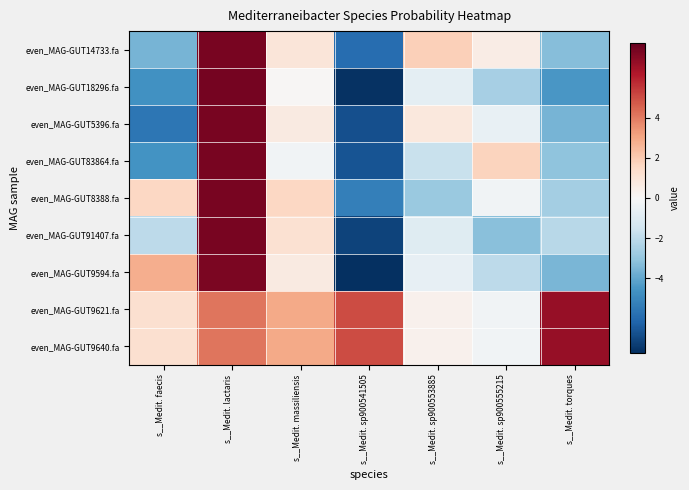

Reading right to left, list all the values displayed in this chart.

even_MAG-GUT14733.fa: s__Medit. torques=-3.3	s__Medit. sp900555215=0.6	s__Medit. sp900553885=1.8	s__Medit. sp900541505=-5.9	s__Medit. massiliensis=0.9	s__Medit. lactaris=7.3	s__Medit. faecis=-3.6
even_MAG-GUT18296.fa: s__Medit. torques=-4.5	s__Medit. sp900555215=-2.6	s__Medit. sp900553885=-0.8	s__Medit. sp900541505=-7.6	s__Medit. massiliensis=0.1	s__Medit. lactaris=7.4	s__Medit. faecis=-4.7
even_MAG-GUT5396.fa: s__Medit. torques=-3.6	s__Medit. sp900555215=-0.6	s__Medit. sp900553885=0.8	s__Medit. sp900541505=-6.8	s__Medit. massiliensis=0.7	s__Medit. lactaris=7.4	s__Medit. faecis=-5.6
even_MAG-GUT83864.fa: s__Medit. torques=-3.1	s__Medit. sp900555215=1.7	s__Medit. sp900553885=-1.7	s__Medit. sp900541505=-6.7	s__Medit. massiliensis=-0.3	s__Medit. lactaris=7.4	s__Medit. faecis=-4.6
even_MAG-GUT8388.fa: s__Medit. torques=-2.6	s__Medit. sp900555215=-0.3	s__Medit. sp900553885=-2.9	s__Medit. sp900541505=-5.3	s__Medit. massiliensis=1.6	s__Medit. lactaris=7.3	s__Medit. faecis=1.6
even_MAG-GUT91407.fa: s__Medit. torques=-2.1	s__Medit. sp900555215=-3.2	s__Medit. sp900553885=-0.9	s__Medit. sp900541505=-7.1	s__Medit. massiliensis=1.2	s__Medit. lactaris=7.4	s__Medit. faecis=-2.0
even_MAG-GUT9594.fa: s__Medit. torques=-3.5	s__Medit. sp900555215=-2.0	s__Medit. sp900553885=-0.6	s__Medit. sp900541505=-7.7	s__Medit. massiliensis=0.7	s__Medit. lactaris=7.3	s__Medit. faecis=2.8
even_MAG-GUT9621.fa: s__Medit. torques=6.7	s__Medit. sp900555215=-0.3	s__Medit. sp900553885=0.3	s__Medit. sp900541505=5.0	s__Medit. massiliensis=2.9	s__Medit. lactaris=4.1	s__Medit. faecis=1.2
even_MAG-GUT9640.fa: s__Medit. torques=6.7	s__Medit. sp900555215=-0.3	s__Medit. sp900553885=0.3	s__Medit. sp900541505=5.0	s__Medit. massiliensis=2.9	s__Medit. lactaris=4.1	s__Medit. faecis=1.2